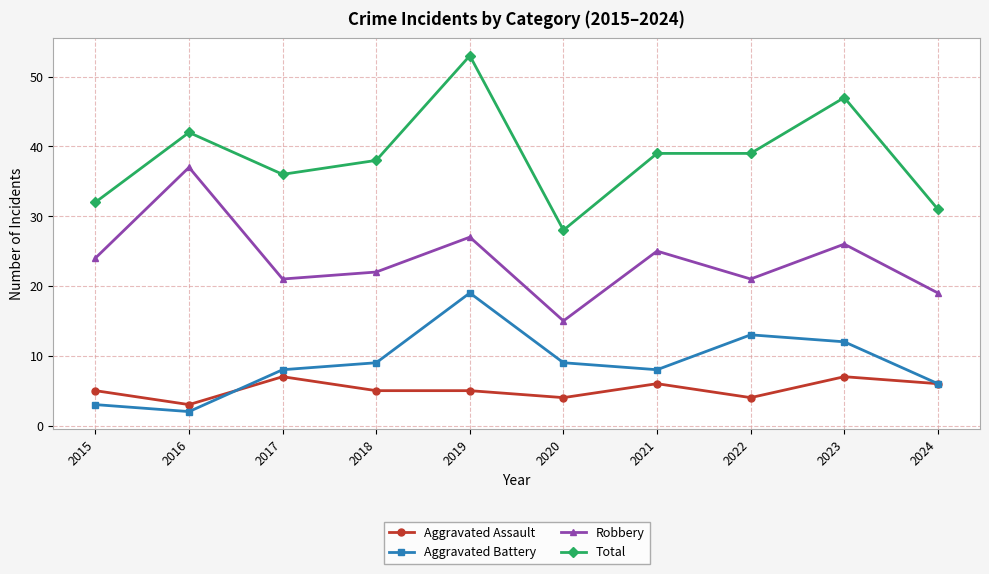

Reading left to right, transcribe all the data shown in this chart.

Aggravated Assault: 5	3	7	5	5	4	6	4	7	6
Aggravated Battery: 3	2	8	9	19	9	8	13	12	6
Robbery: 24	37	21	22	27	15	25	21	26	19
Total: 32	42	36	38	53	28	39	39	47	31